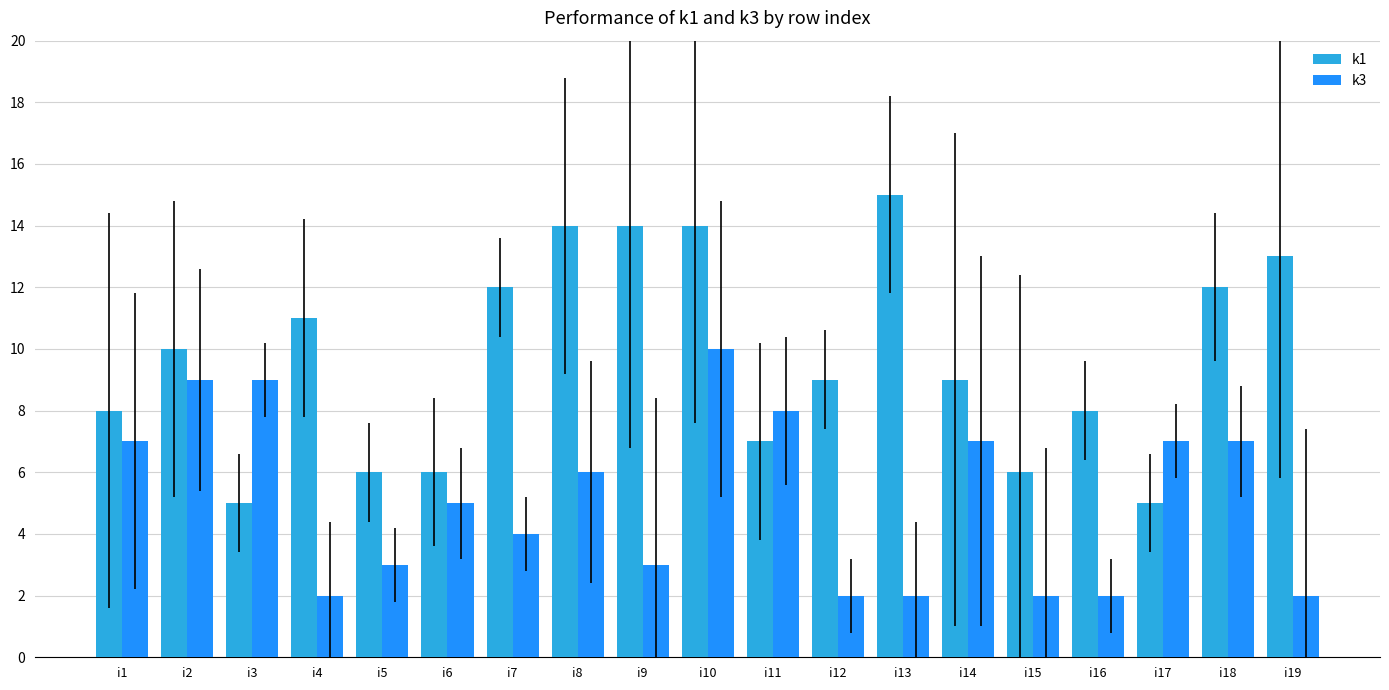

Does the chart contain stacked bars?

No